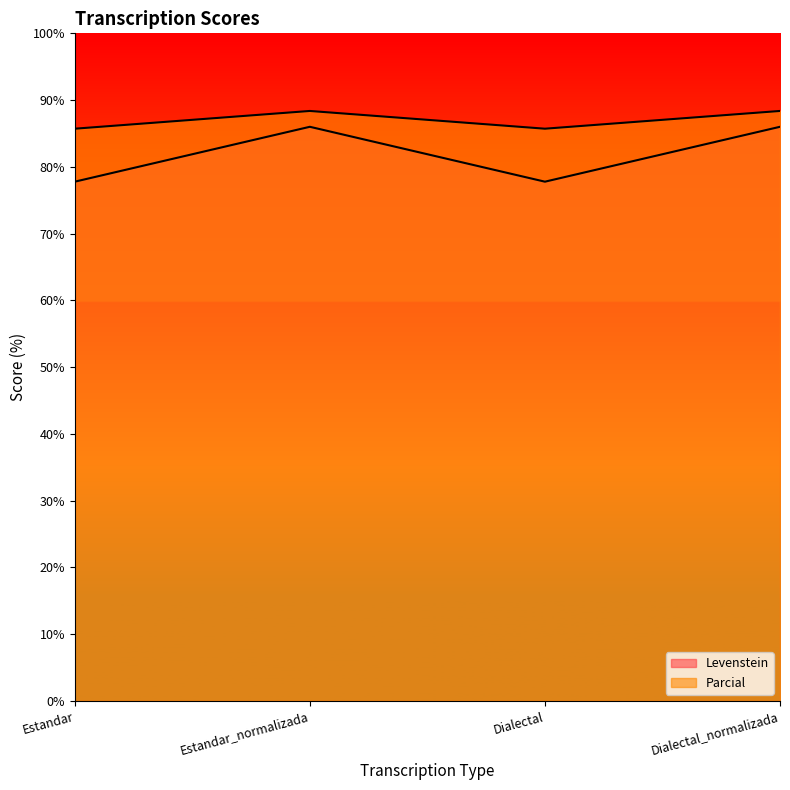

At which label is Levenstein closest to 87?

Estandar